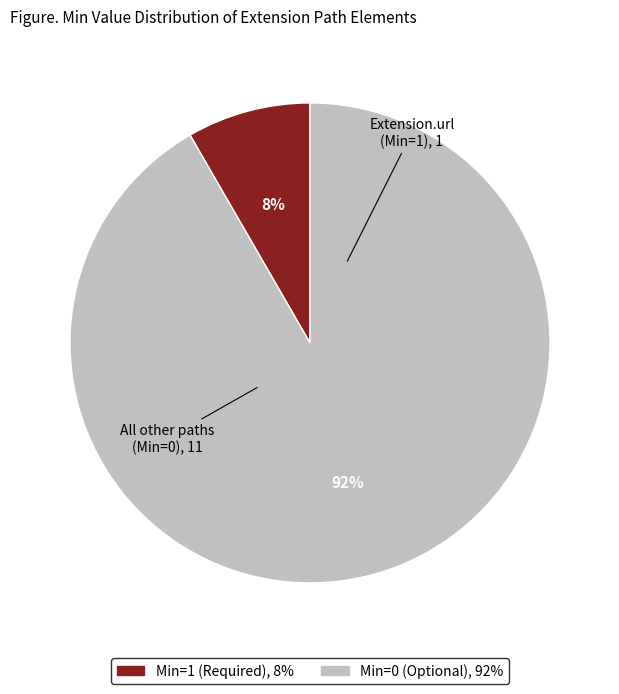

To the nearest percent, what is the average slice percentage?

50%